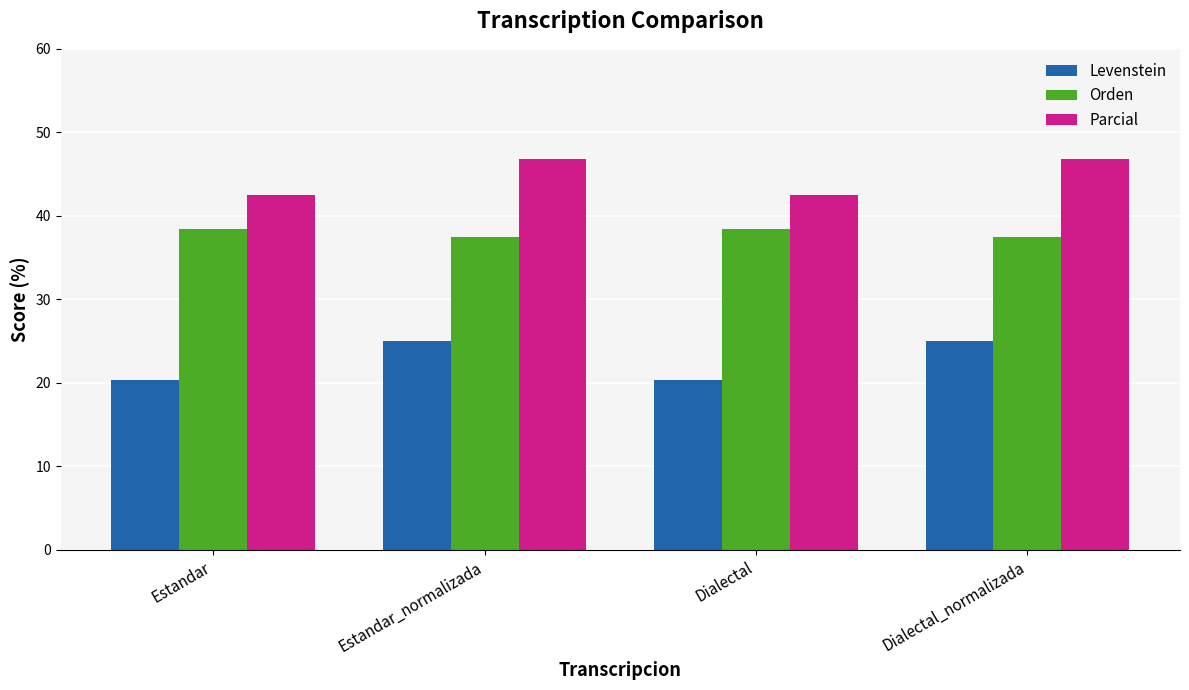

What are all the series names shown in the legend?

Levenstein, Orden, Parcial